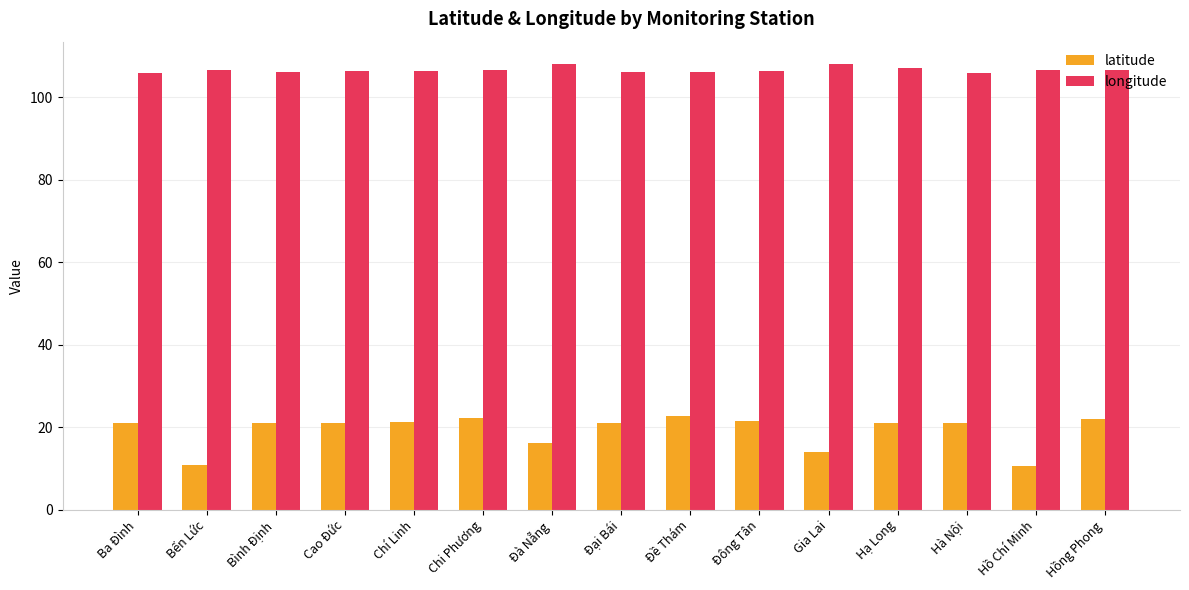

Which series has the largest total across all categories?

longitude